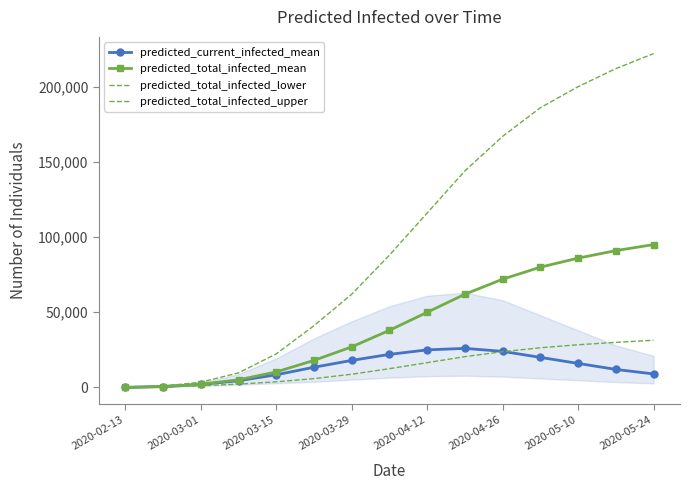

List the series in order of their peak value, highest first.

predicted_total_infected_upper, predicted_total_infected_mean, predicted_total_infected_lower, predicted_current_infected_mean